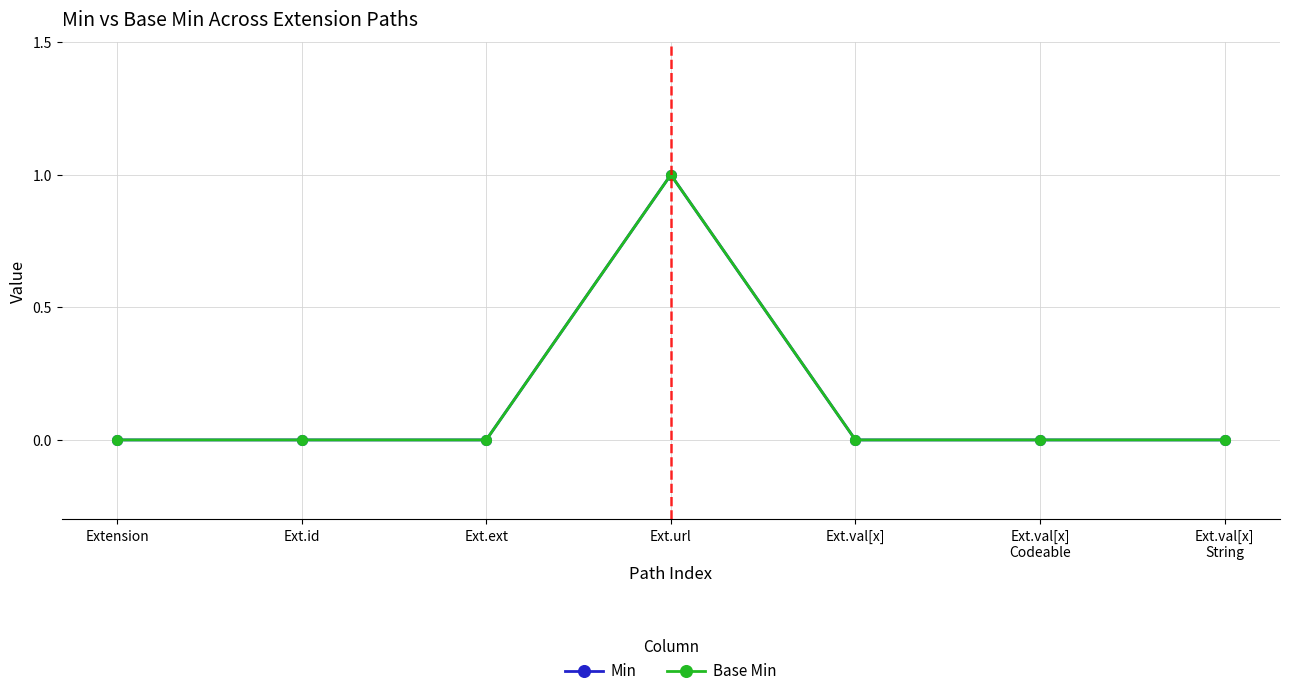

What is the sum of all Base Min values?

1